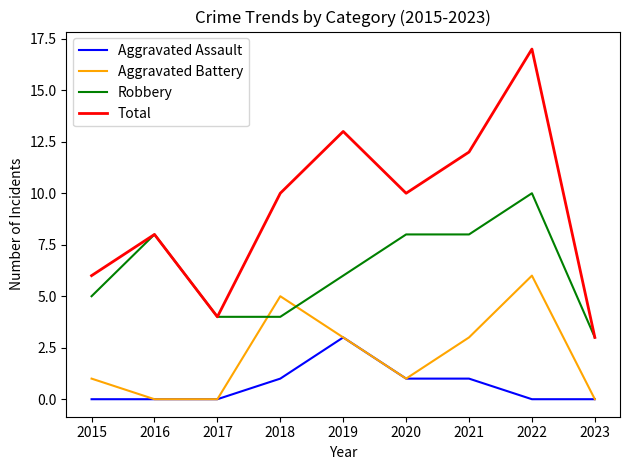

How many lines are shown in the chart?

4